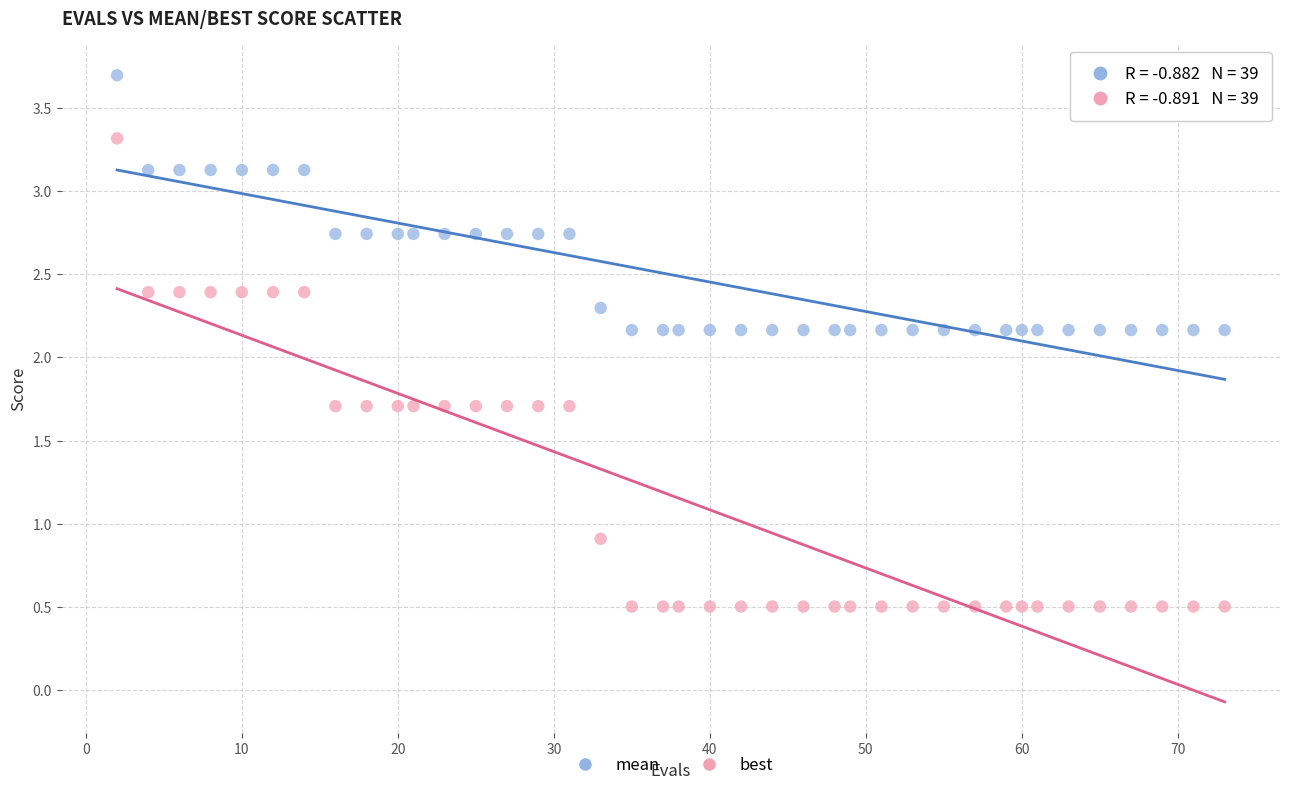

Which series reaches the maximum Y coordinate?

mean